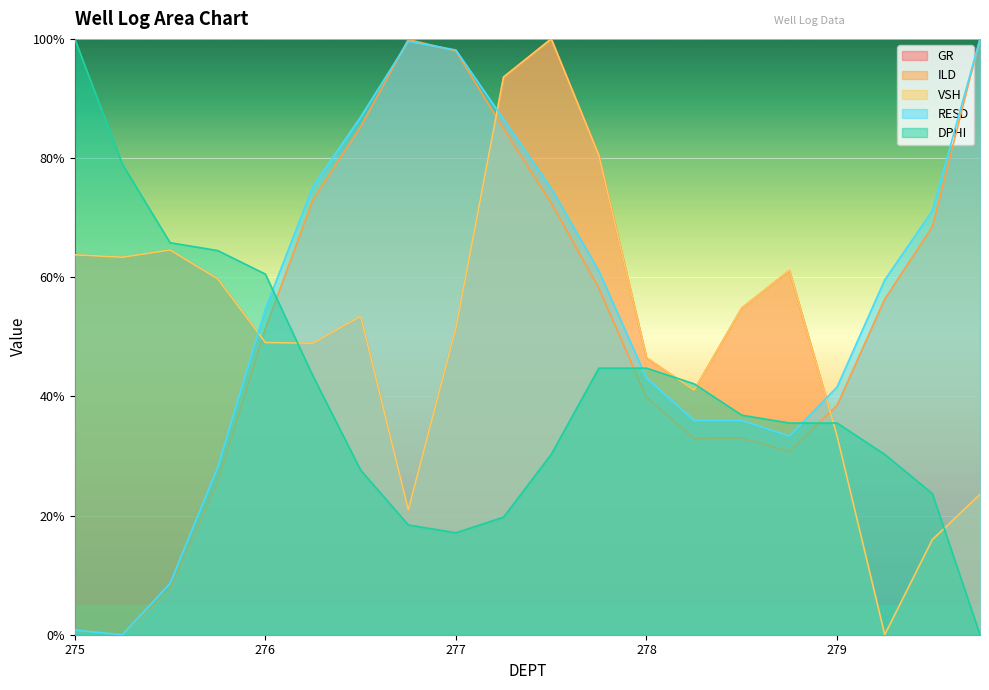

How many interior local valleys does the DPHI series have?

1